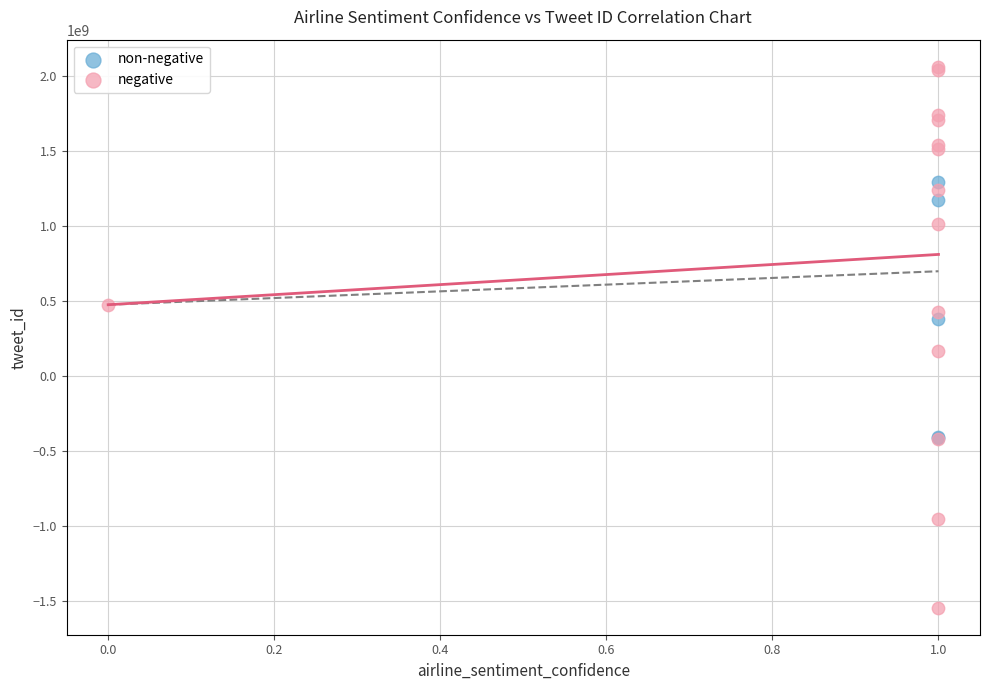

Which series reaches the minimum Y coordinate?

negative